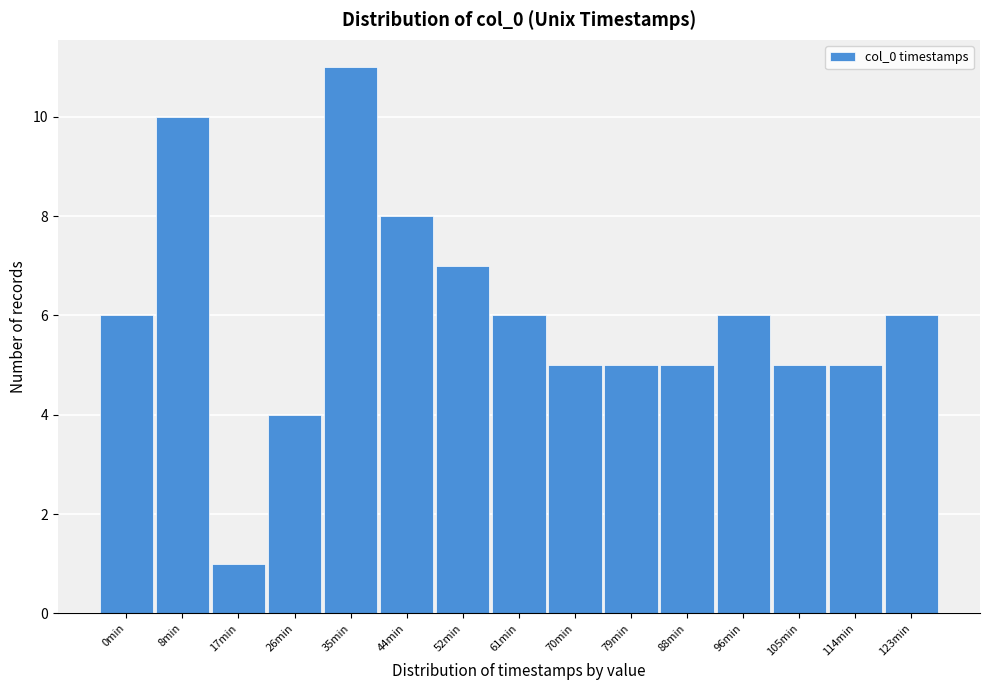

Reading right to left, transcribe all the data shown in this chart.

123min=6	114min=5	105min=5	96min=6	88min=5	79min=5	70min=5	61min=6	52min=7	44min=8	35min=11	26min=4	17min=1	8min=10	0min=6